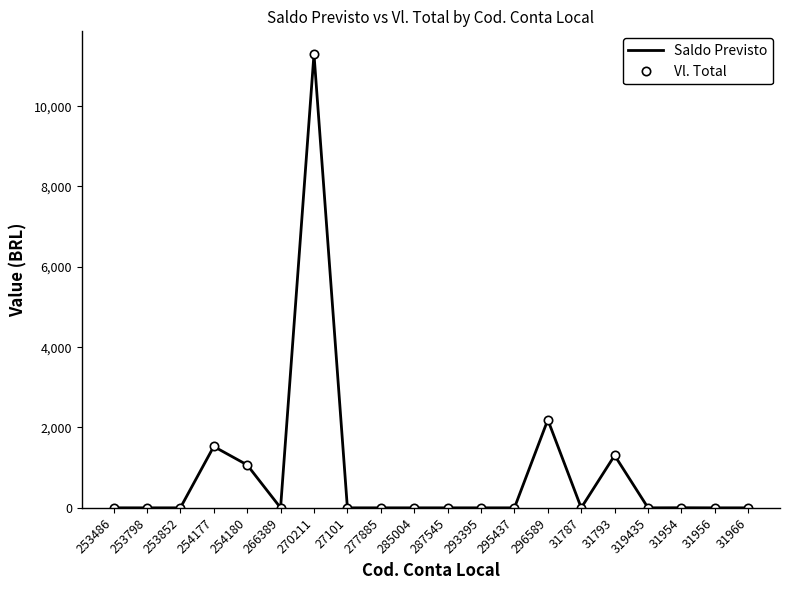

True or false: Vl. Total and Saldo Previsto intersect in this chart.

False